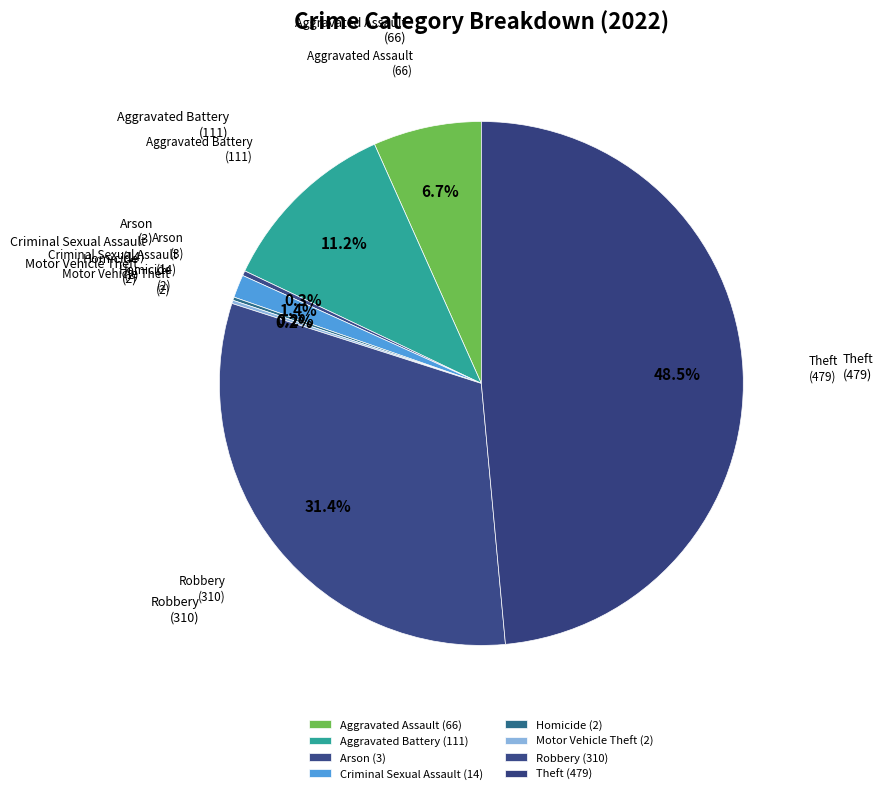

Rank the categories by value from lowest to highest.

Homicide, Motor Vehicle Theft, Arson, Criminal Sexual Assault, Aggravated Assault, Aggravated Battery, Robbery, Theft